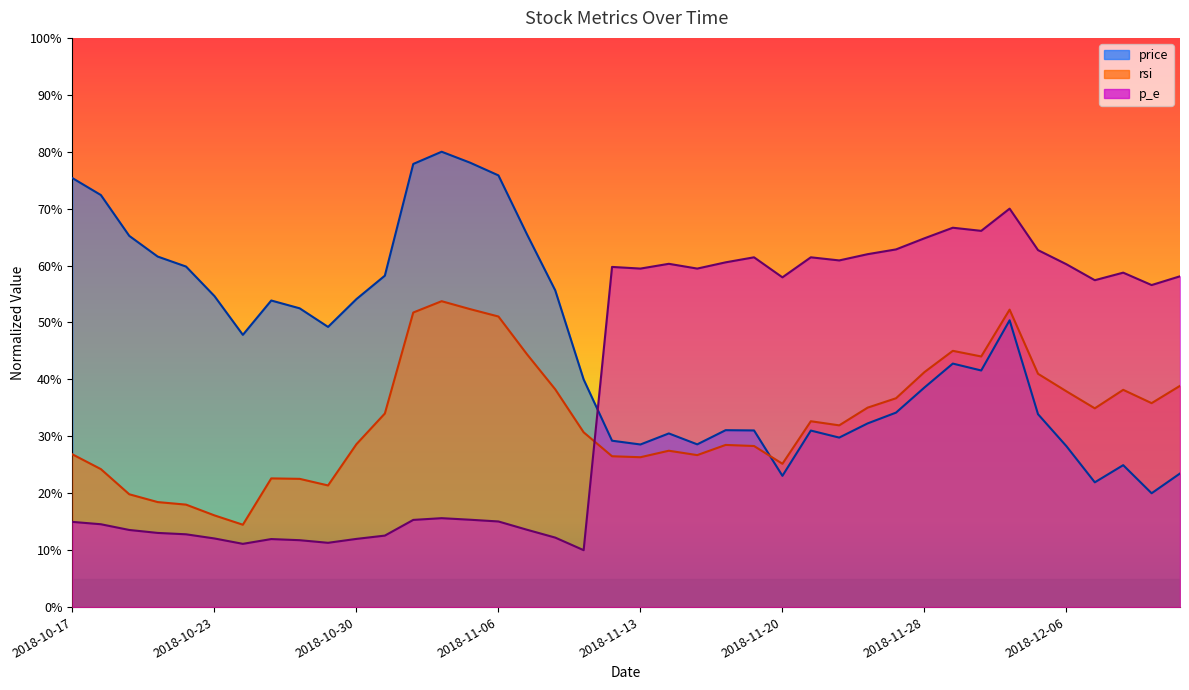

At which category does rsi reach its first local valley?

2018-10-24